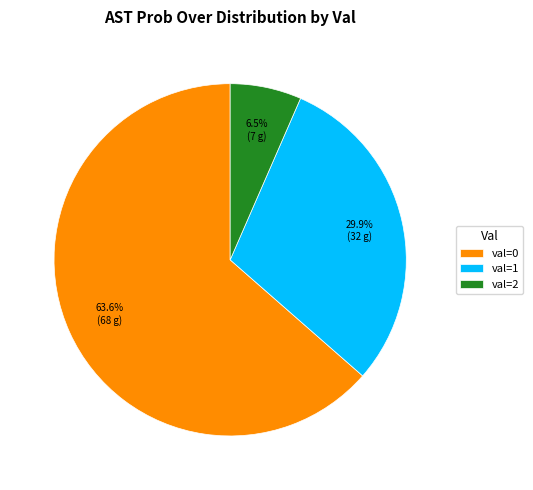

To the nearest percent, what is the difference between the largest and smallest slice percentages?

57%